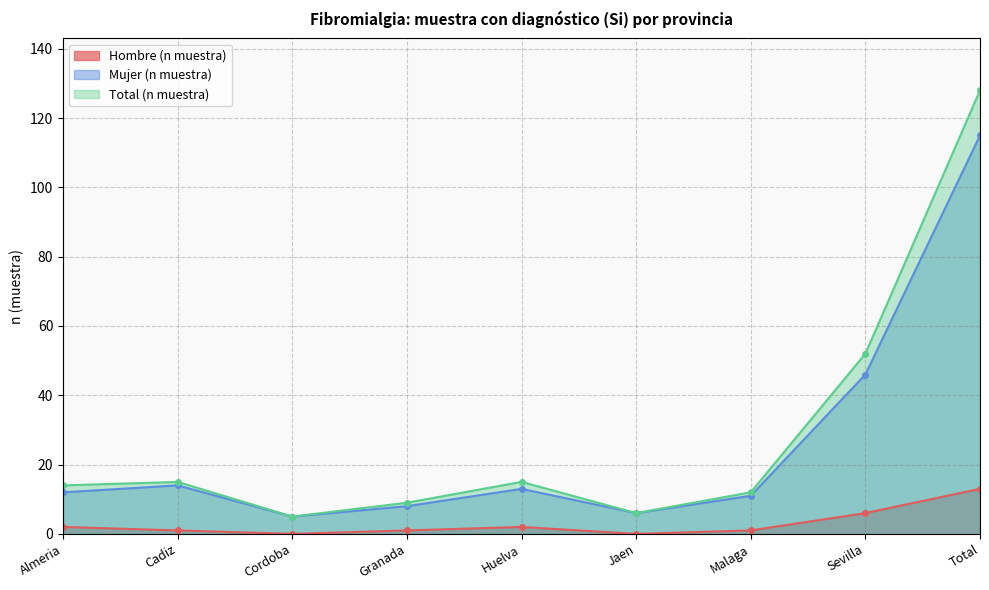

Reading right to left, transcribe all the data shown in this chart.

Hombre (n muestra): 13	6	1	0	2	1	0	1	2
Mujer (n muestra): 115	46	11	6	13	8	5	14	12
Total (n muestra): 128	52	12	6	15	9	5	15	14